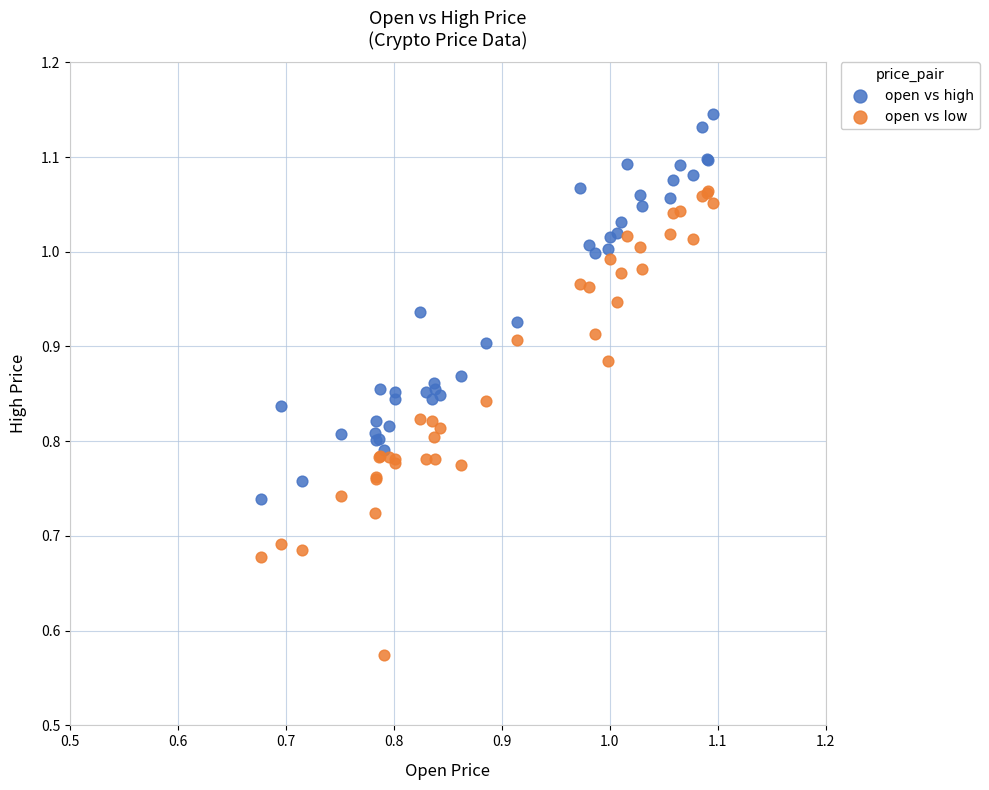

Which series contains the lowest Y value?

open vs low